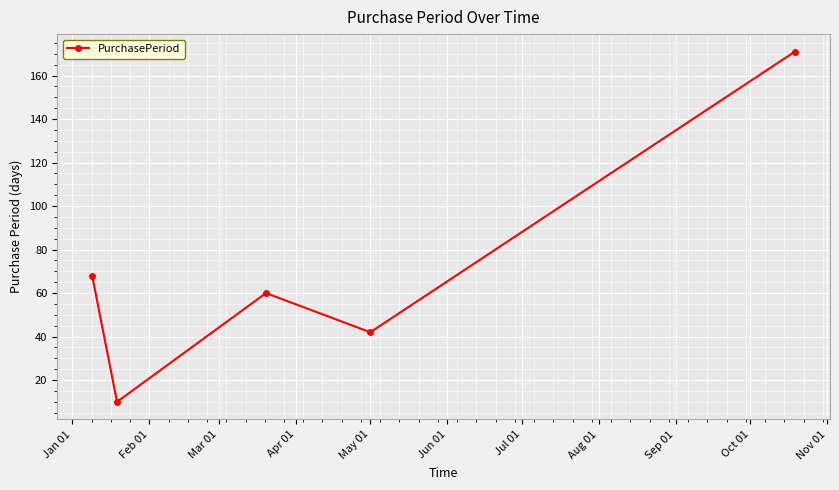

Reading left to right, transcribe all the data shown in this chart.

68	10	60	42	171